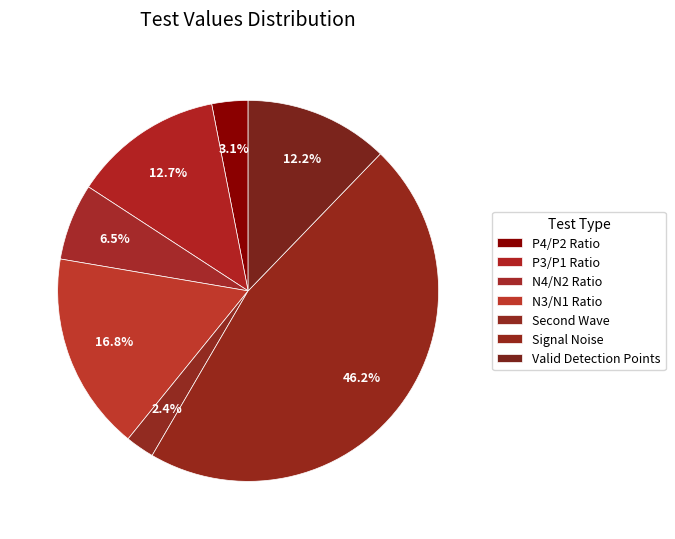

How many segments does this pie chart have?

7